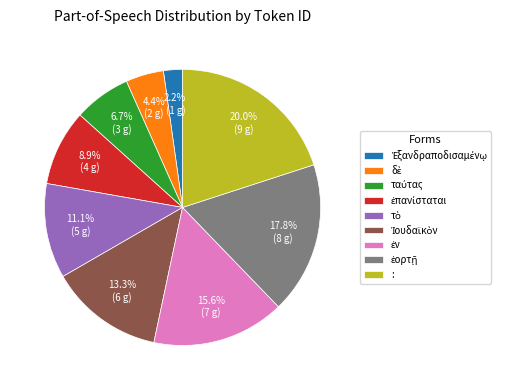

To the nearest percent, what is the difference between the largest and smallest slice percentages?

18%